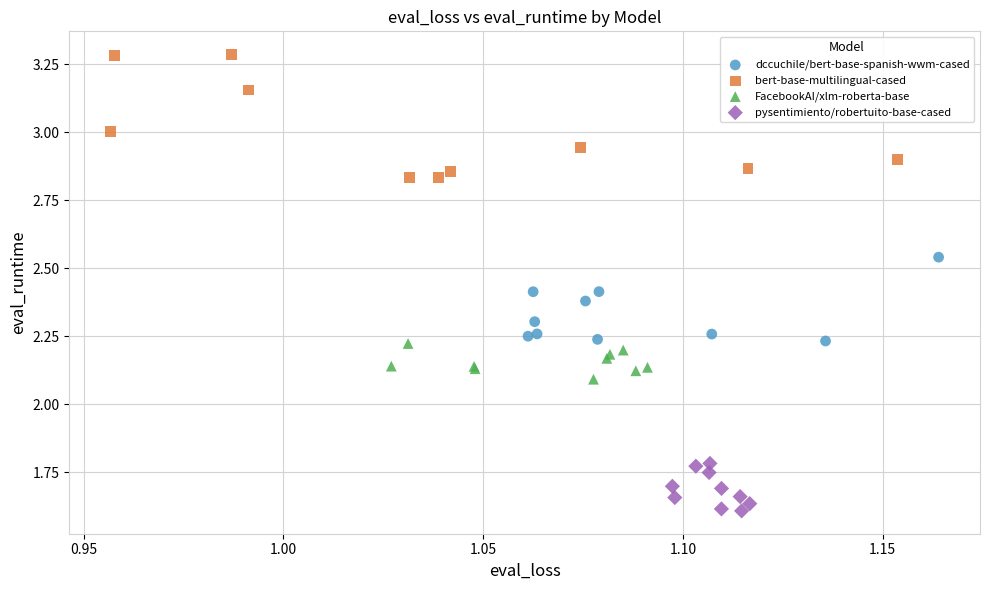

Which series contains the highest Y value?

bert-base-multilingual-cased